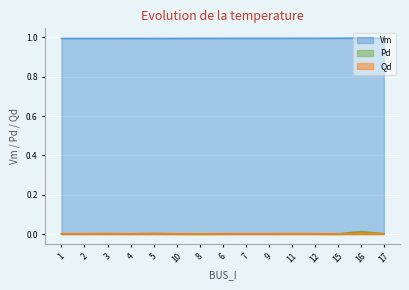

Is the value of Pd at 4 greater than the value of Vm at 5?

No